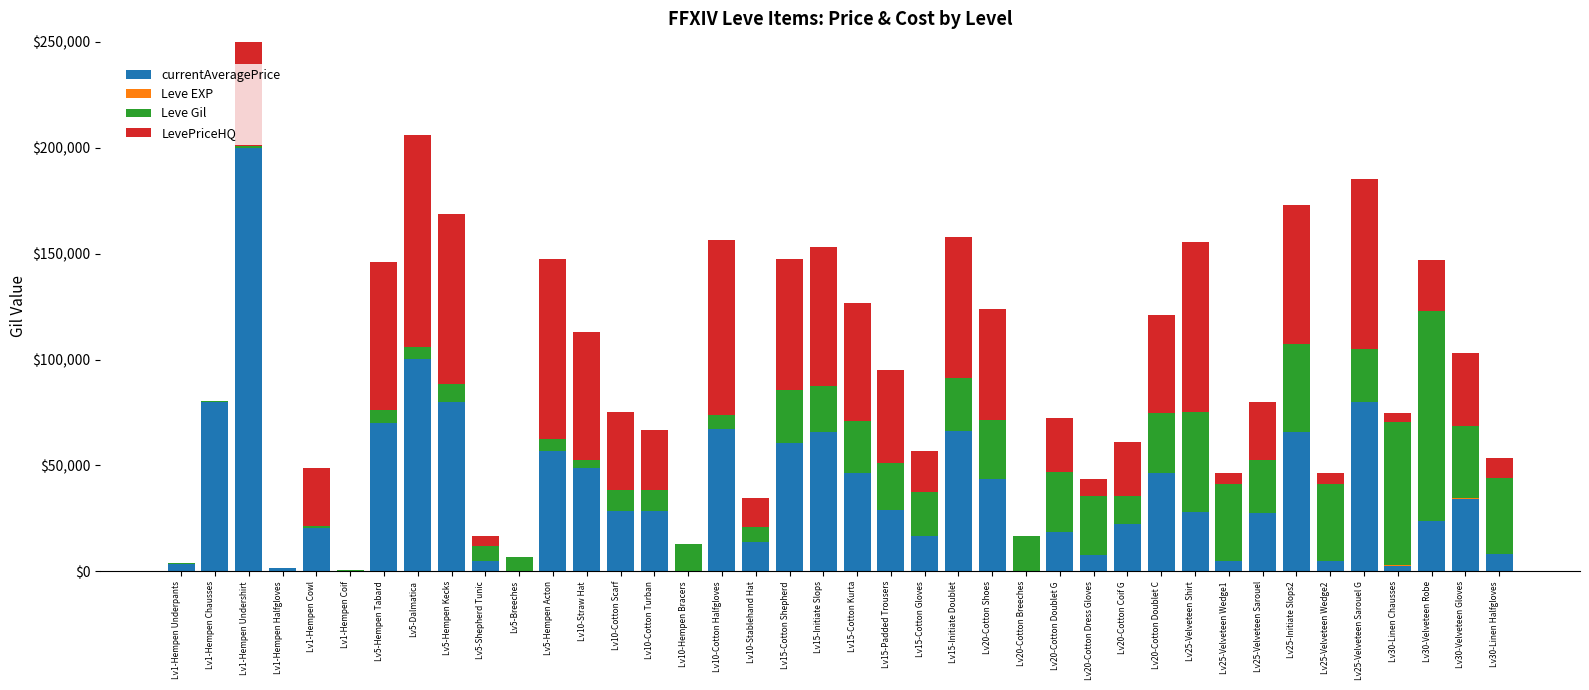

How many values in the LevePriceHQ series exceed 28333?

20